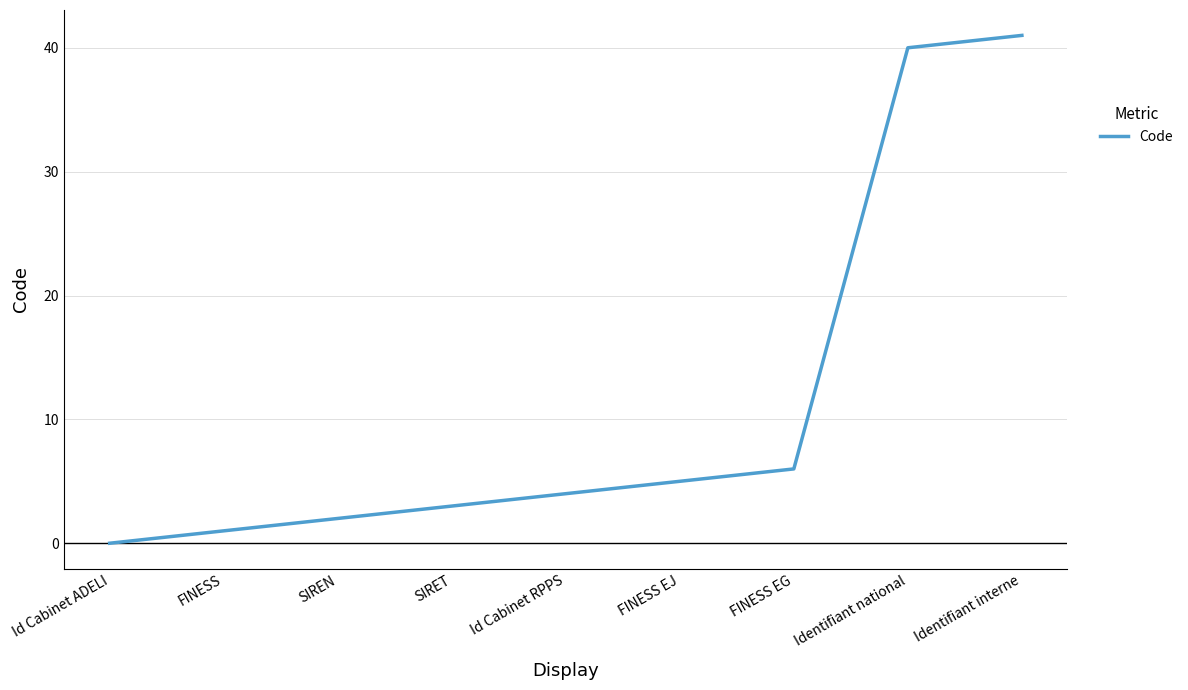

What position from the left is FINESS EG?

7